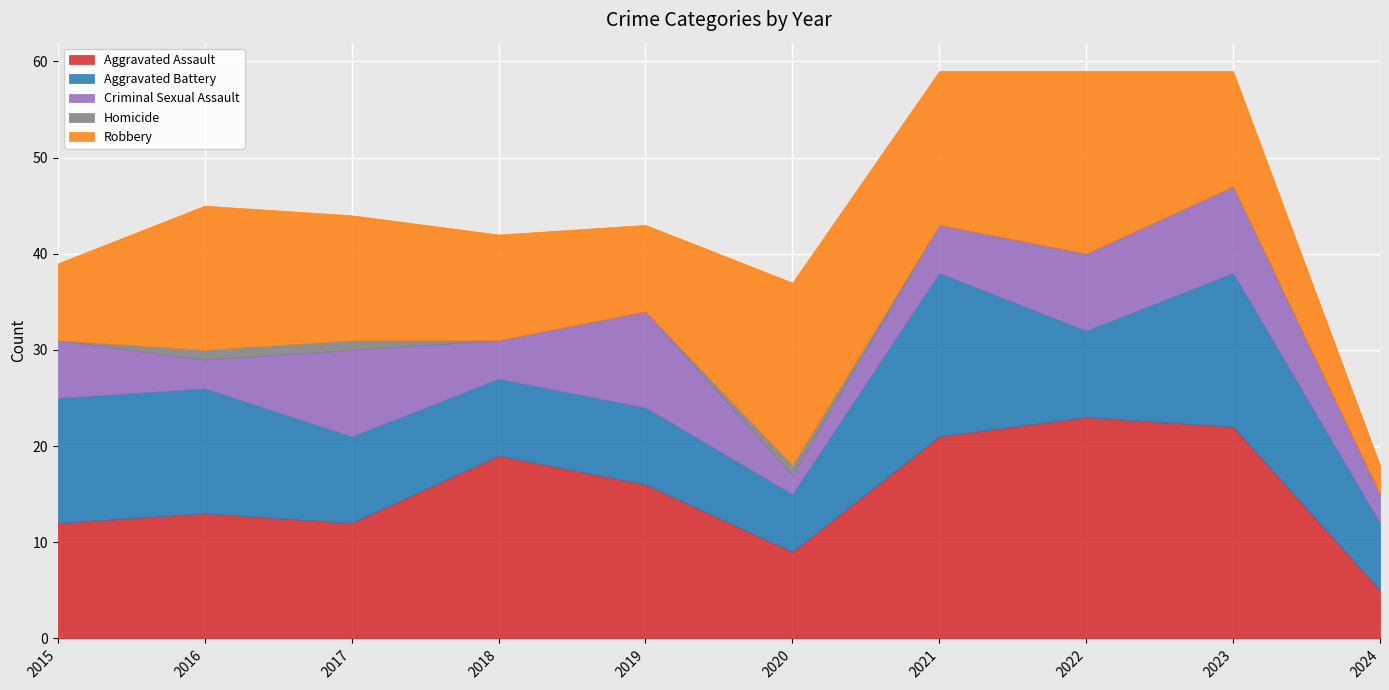

True or false: Robbery and Aggravated Assault cross at least once.

True